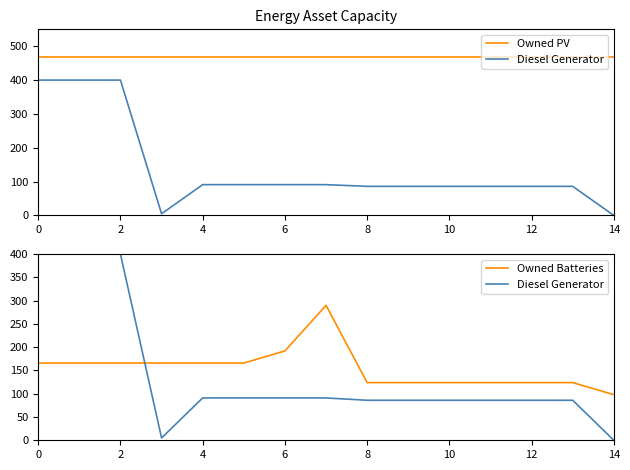

Rank the series by their maximum value, from highest to lowest.

Owned PV, Diesel Generator, Owned Batteries